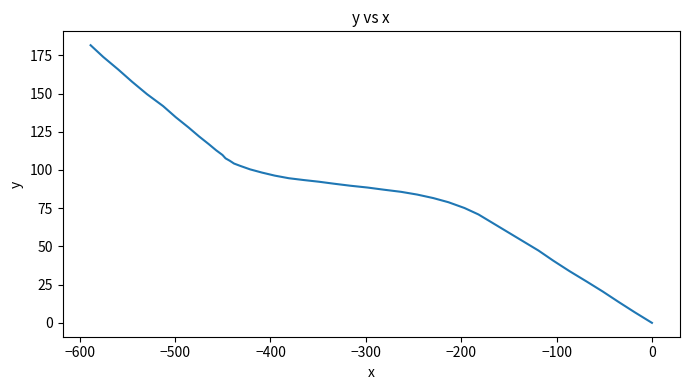

What is the value of the 38th point from the left?

165.7